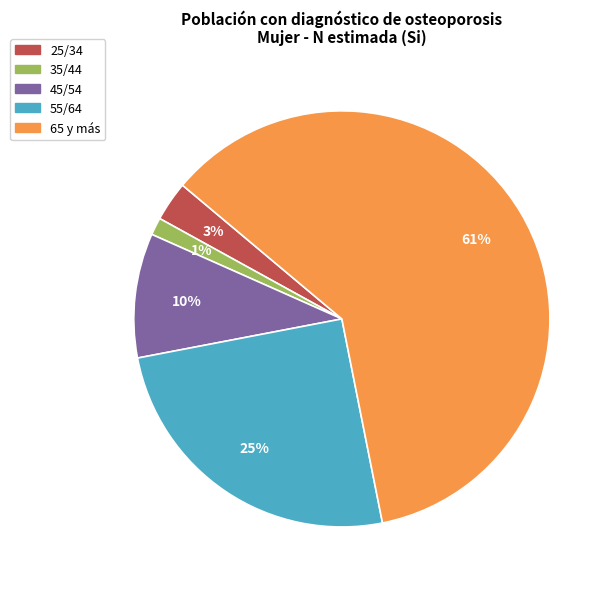

To the nearest percent, what is the average slice percentage?

20%